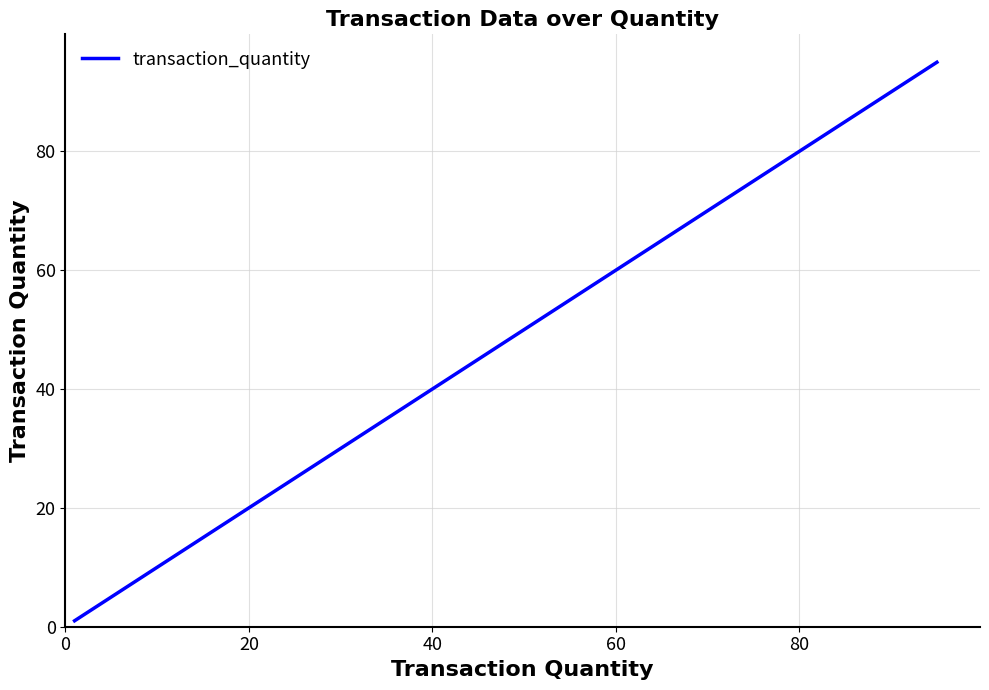

What is the greatest value displayed?

95